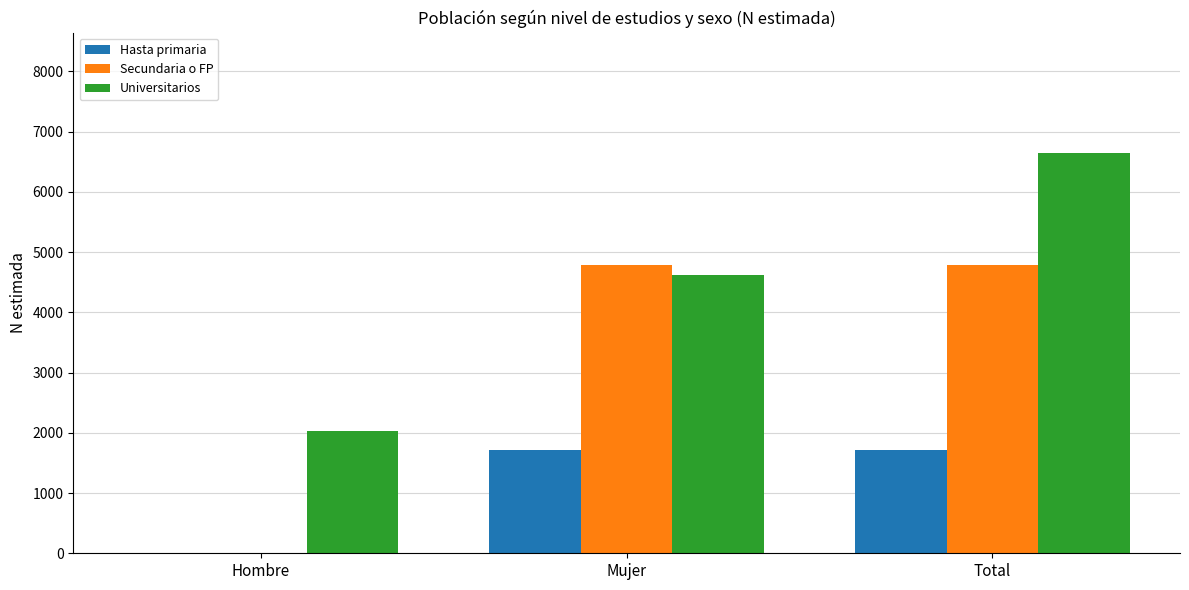

Count the number of data series in this chart.

3